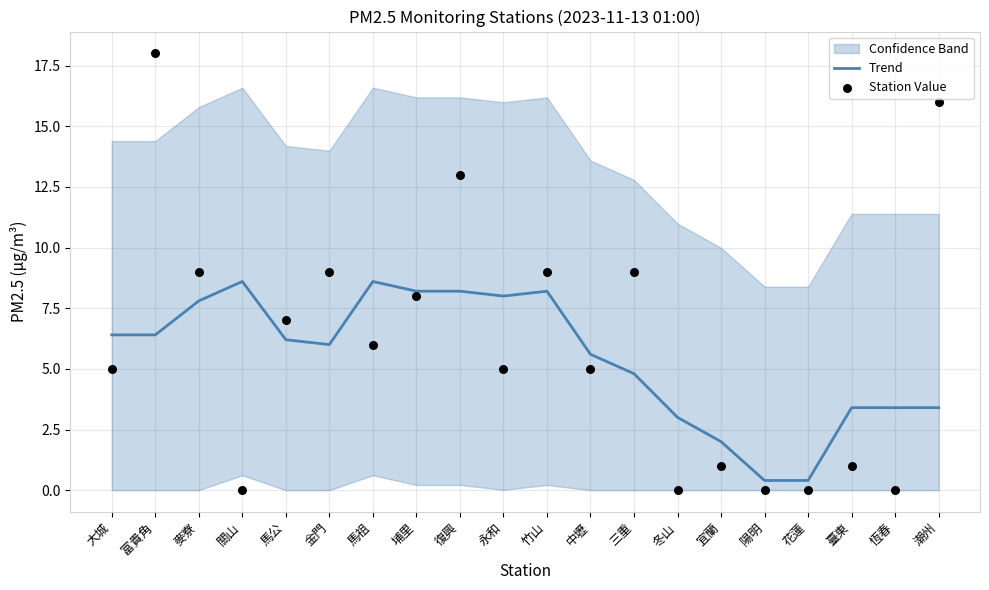

Is the value of Trend at 馬公 greater than the value of Station Value at 竹山?

No